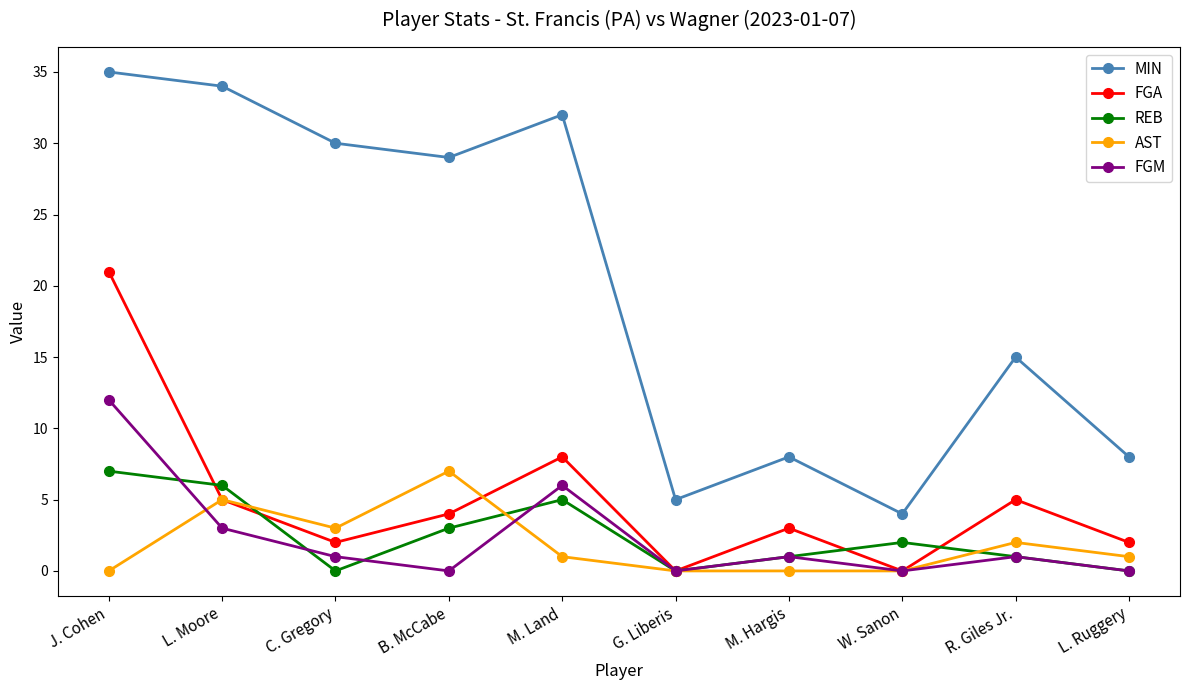

True or false: MIN and AST cross at least once.

False